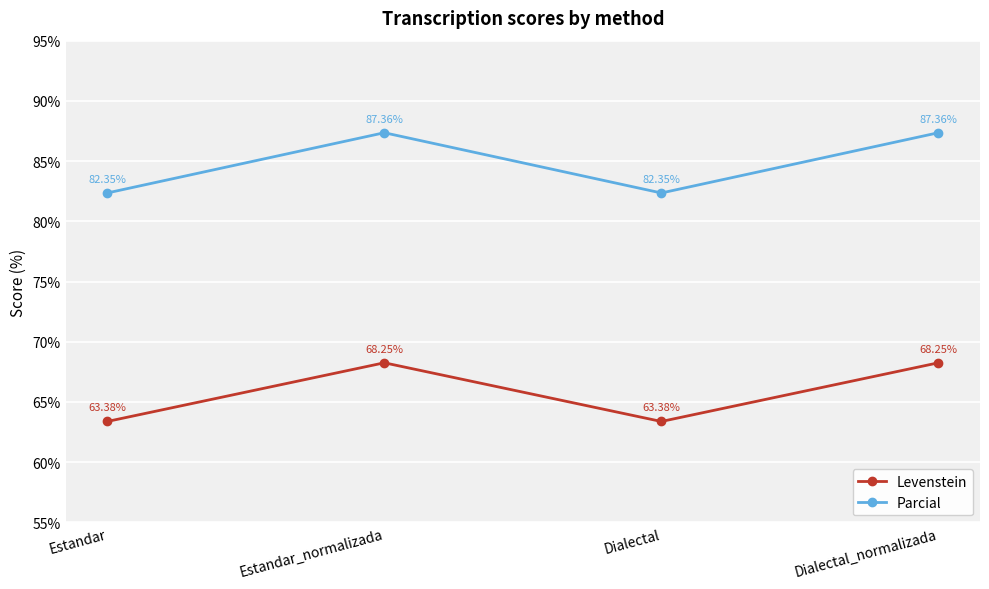

List the series in order of their peak value, lowest first.

Levenstein, Parcial